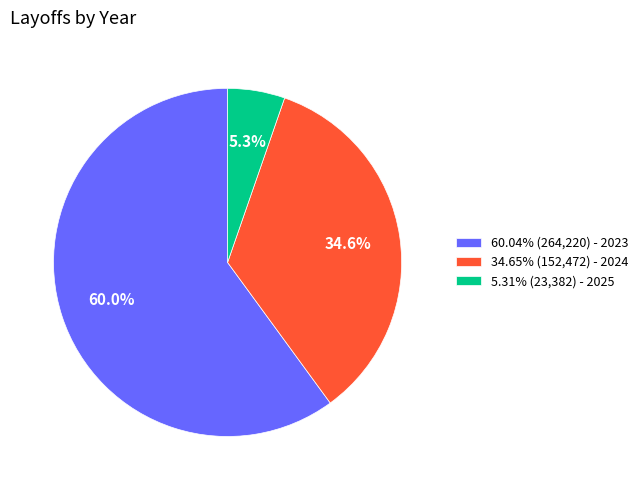

Is there any slice that represents more than half of the pie?

Yes